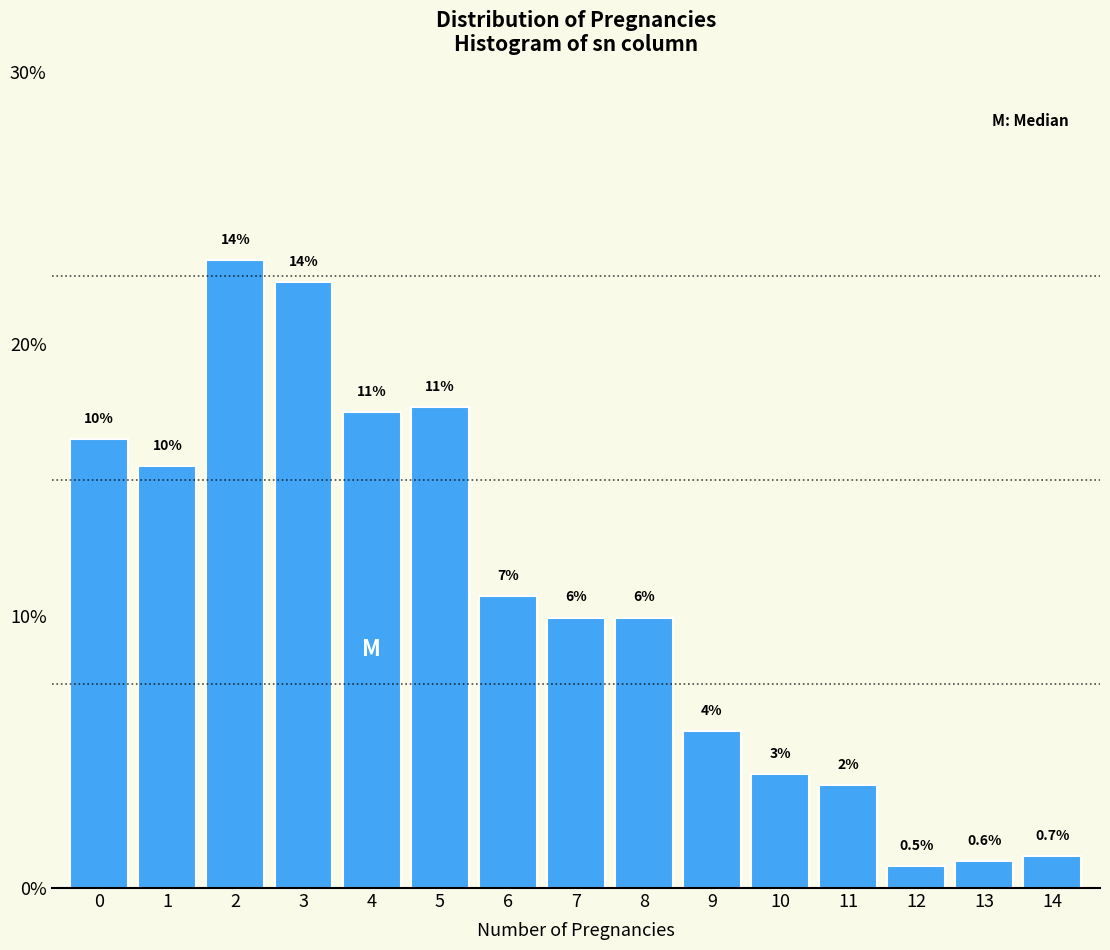

Does the chart contain any negative values?

No